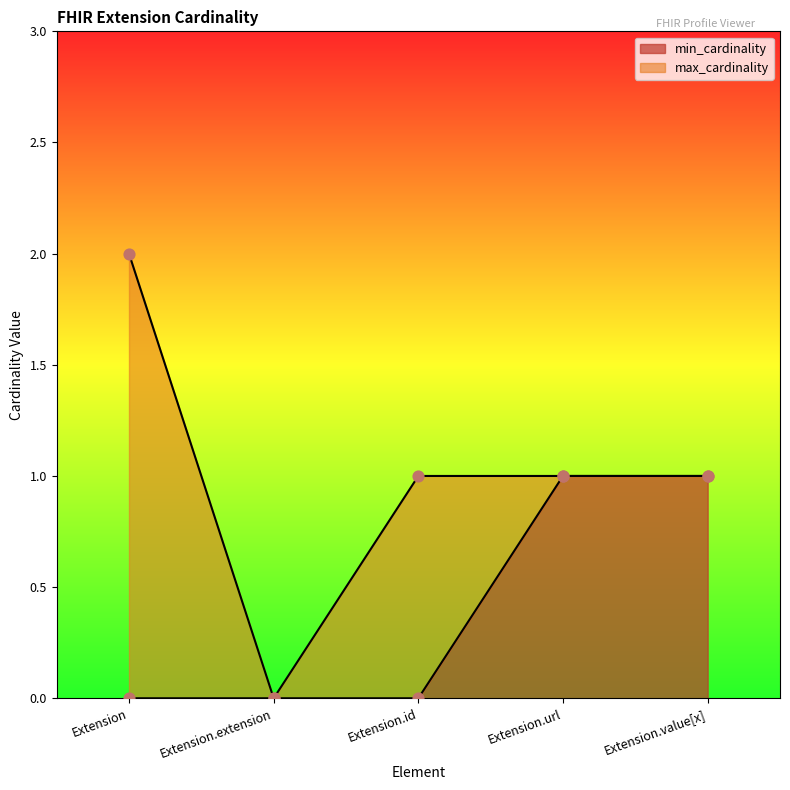

At how many categories does at least one series exceed 1?

1